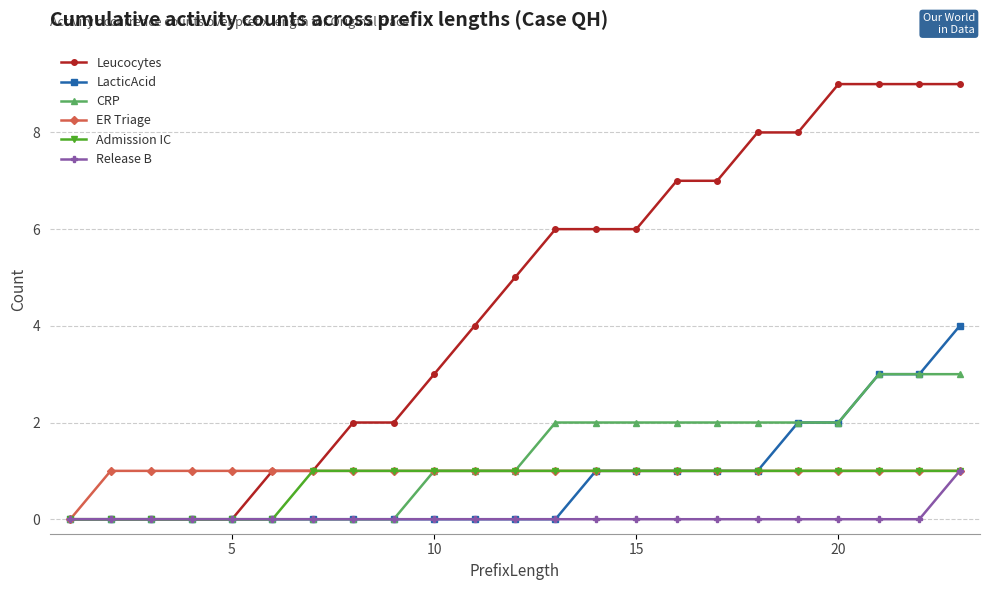

Which series has the largest total across all categories?

Leucocytes